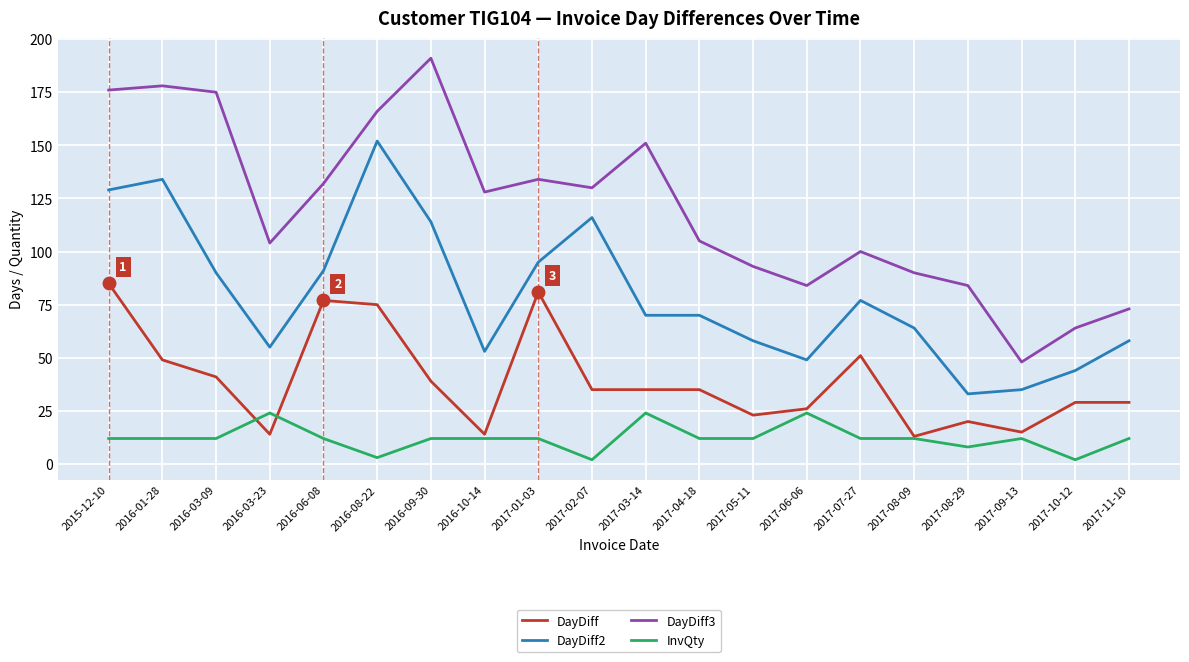

What is the maximum value shown in the chart?

191